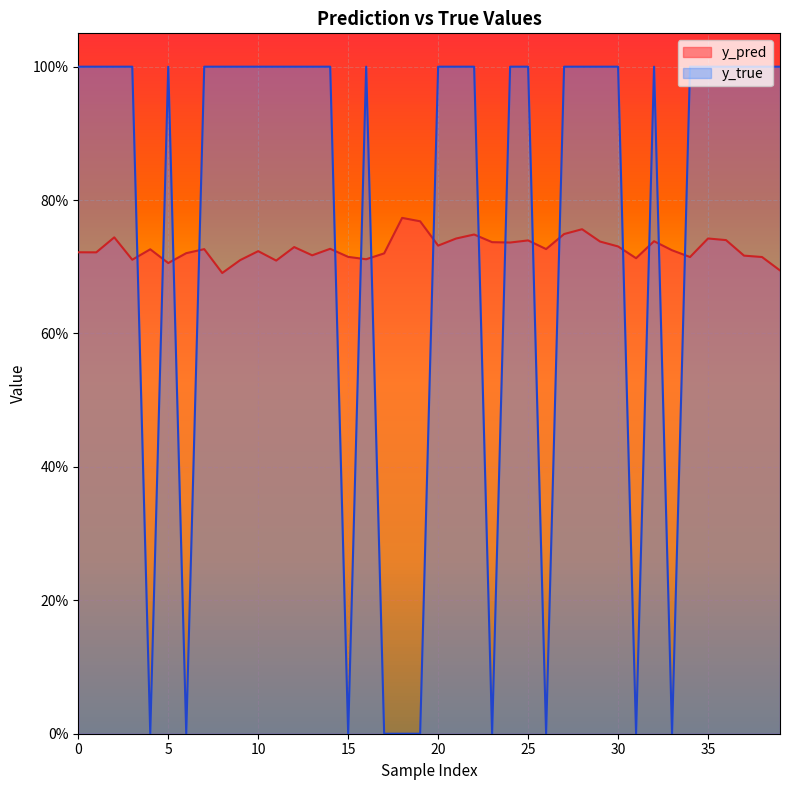

Reading right to left, transcribe all the data shown in this chart.

y_pred: 0.7	0.7	0.7	0.7	0.7	0.7	0.7	0.7	0.7	0.7	0.7	0.8	0.7	0.7	0.7	0.7	0.7	0.7	0.7	0.7	0.8	0.8	0.7	0.7	0.7	0.7	0.7	0.7	0.7	0.7	0.7	0.7	0.7	0.7	0.7	0.7	0.7	0.7	0.7	0.7
y_true: 1.0	1.0	1.0	1.0	1.0	1.0	0.0	1.0	0.0	1.0	1.0	1.0	1.0	0.0	1.0	1.0	0.0	1.0	1.0	1.0	0.0	0.0	0.0	1.0	0.0	1.0	1.0	1.0	1.0	1.0	1.0	1.0	1.0	0.0	1.0	0.0	1.0	1.0	1.0	1.0